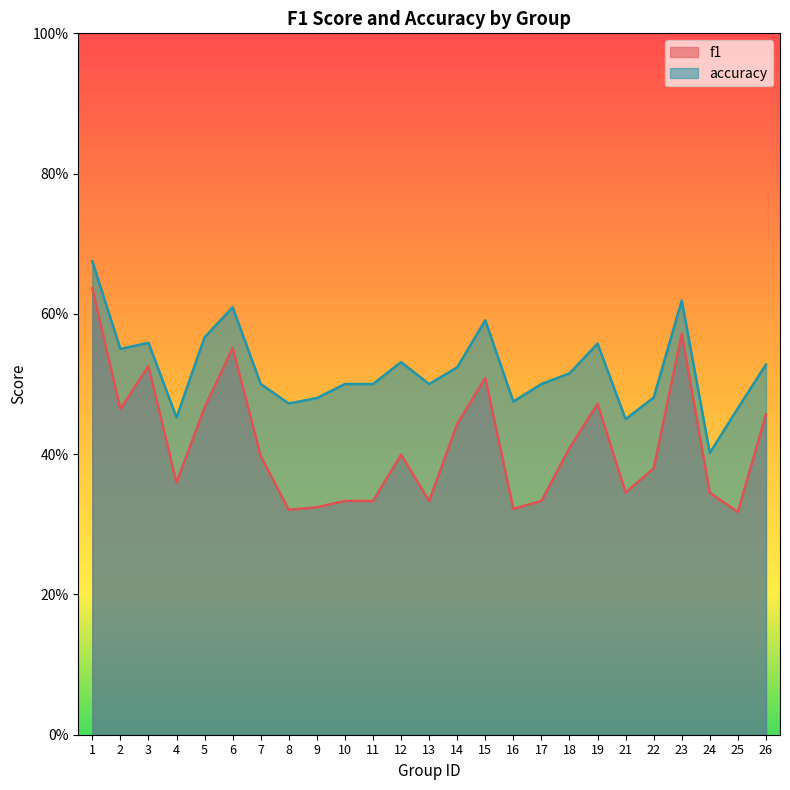

True or false: f1 and accuracy cross at least once.

False